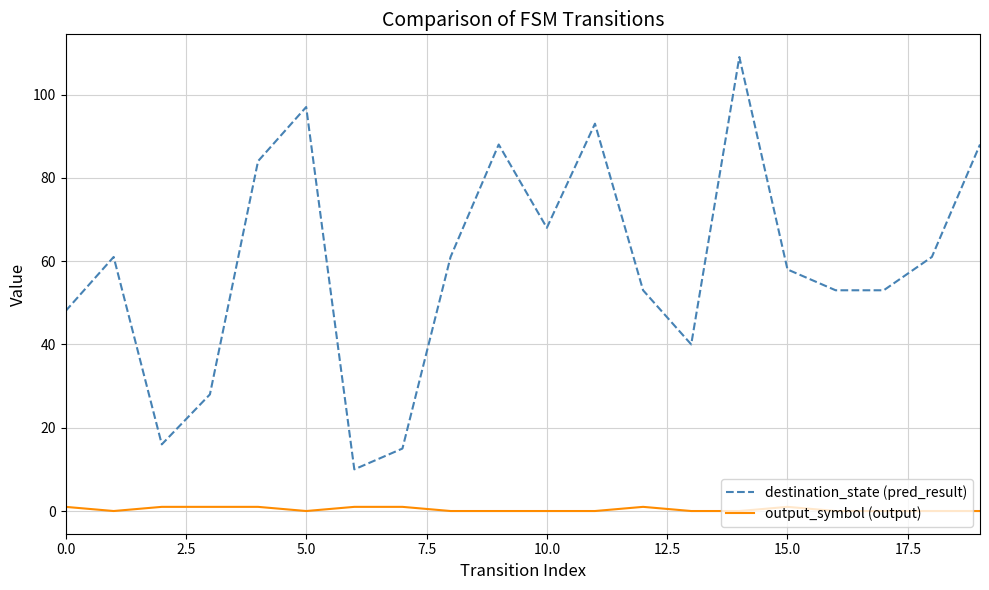

In destination_state (pred_result), how many points are higher than both neighbors (excluding endpoints)?

5